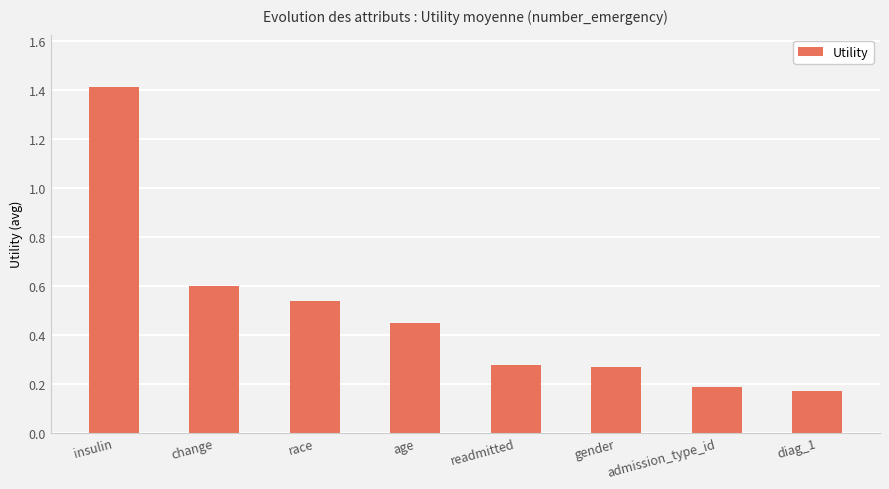

What is the sum of all values?

3.9